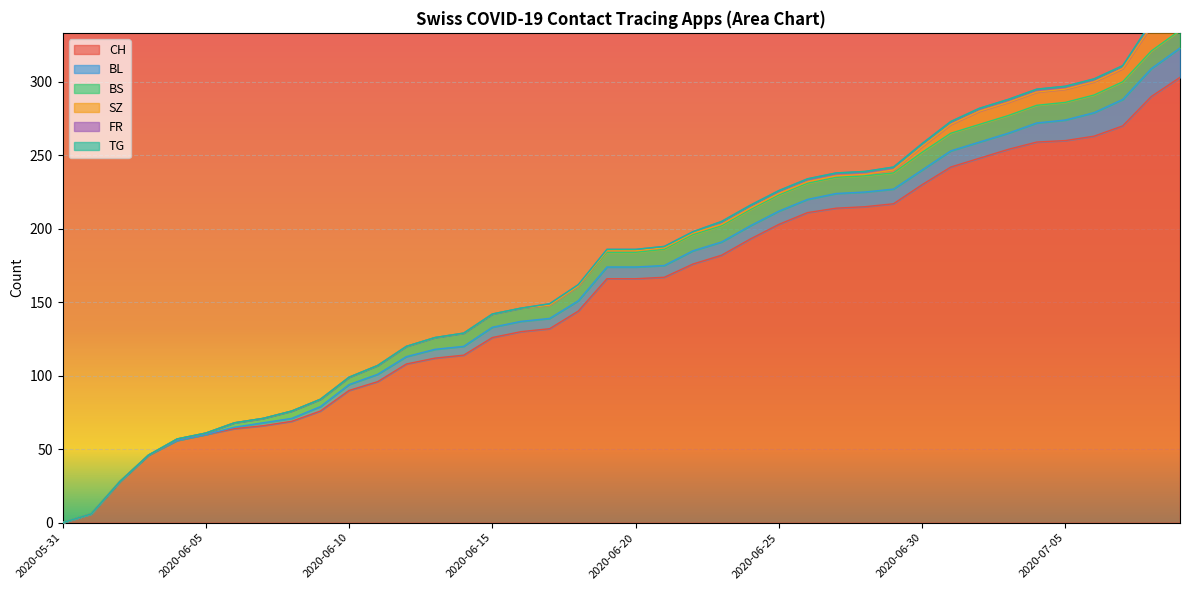

Which has a higher value, 2020-06-25 or 2020-06-13?

2020-06-25